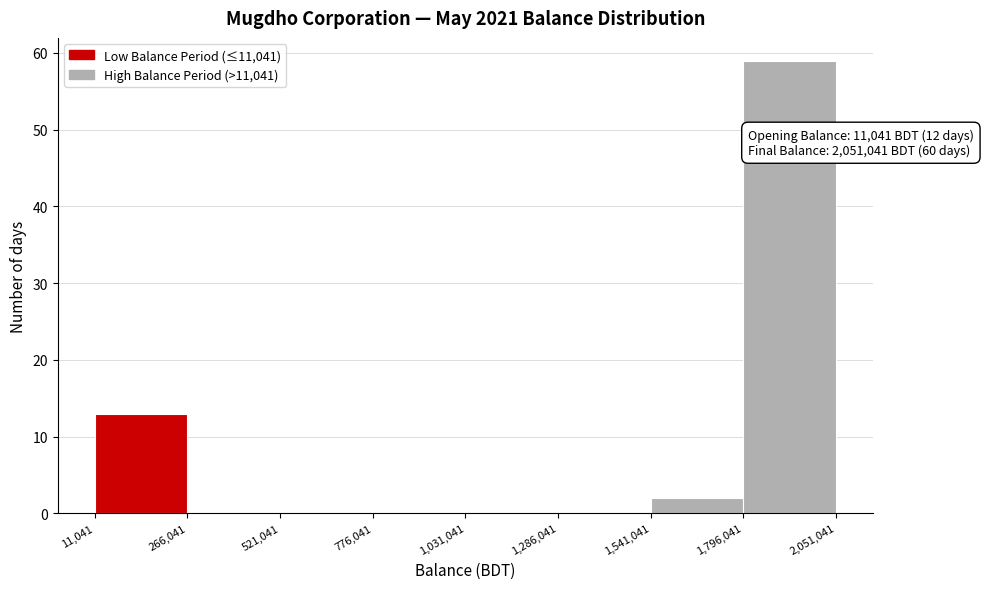

Which range on the x-axis has the tallest bar?

1,796,041 to 2,051,041